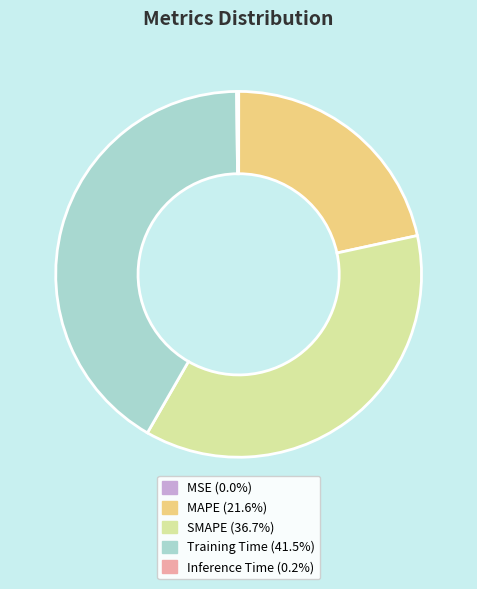

Is there a majority slice in this chart?

No